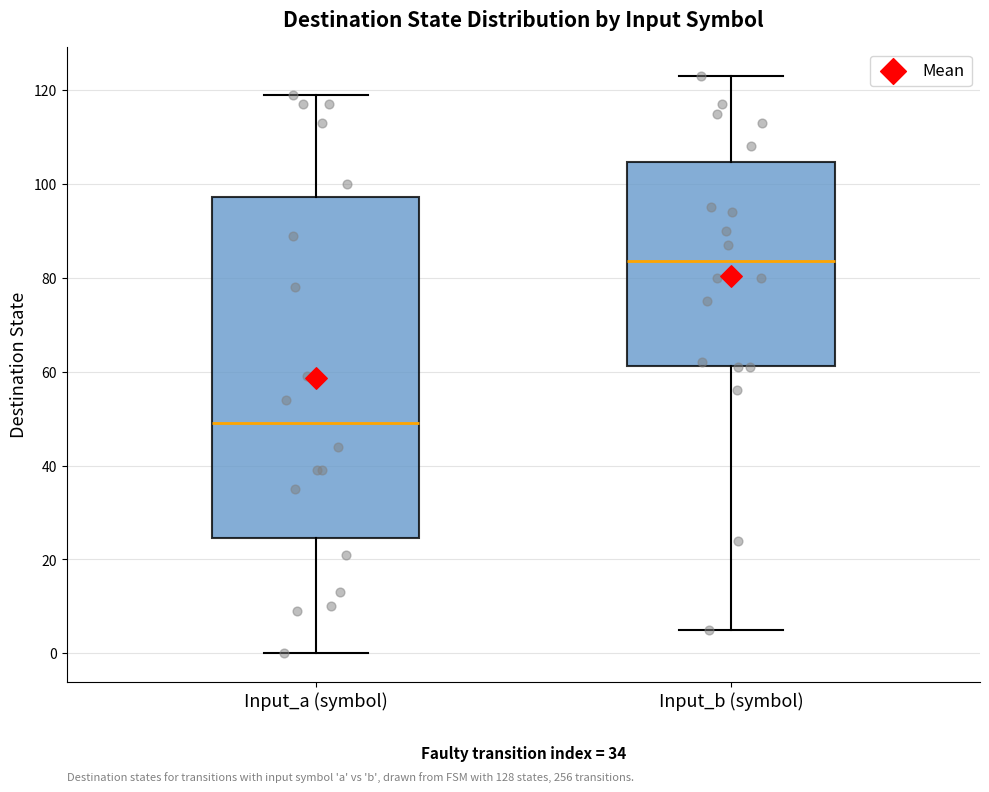

Reading left to right, read every box against the y-axis: the position of its median line, the range the box covers, and the ends of its whiskers. The values are not printed on the chart, so give them approximately, as read against the axis.

Input_a (symbol): median 50, box 24 to 98, whiskers 0 to 120
Input_b (symbol): median 84, box 62 to 104, whiskers 6 to 124